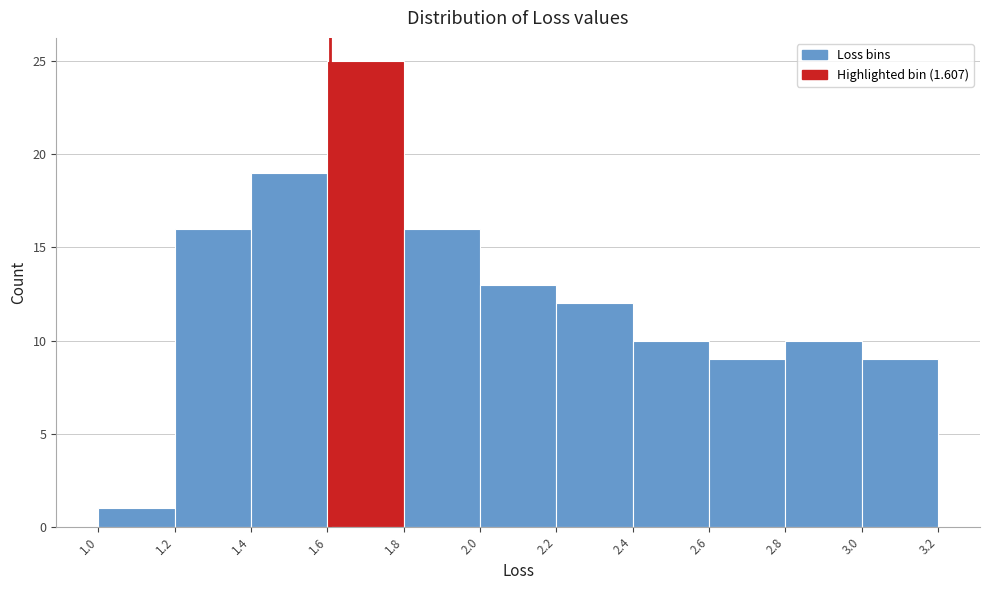

Reading left to right, list every bar in this chart as the range it spans on the x-axis followed by its height. The values are not printed on the chart, so give them approximately, as read against the axis.

1.0 to 1.2: 1
1.2 to 1.4: 16
1.4 to 1.6: 19
1.6 to 1.8: 25
1.8 to 2.0: 16
2.0 to 2.2: 13
2.2 to 2.4: 12
2.4 to 2.6: 10
2.6 to 2.8: 9
2.8 to 3.0: 10
3.0 to 3.2: 9